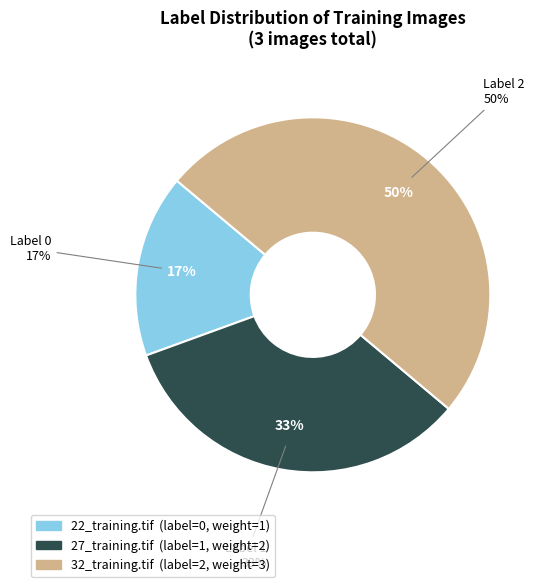

To the nearest percent, what is the average slice percentage?

33%